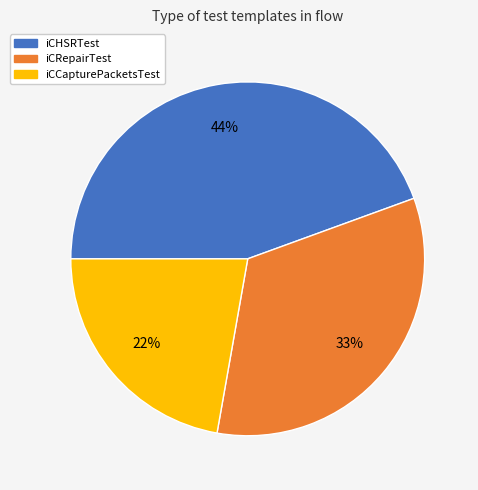

How many slices are in this pie chart?

3